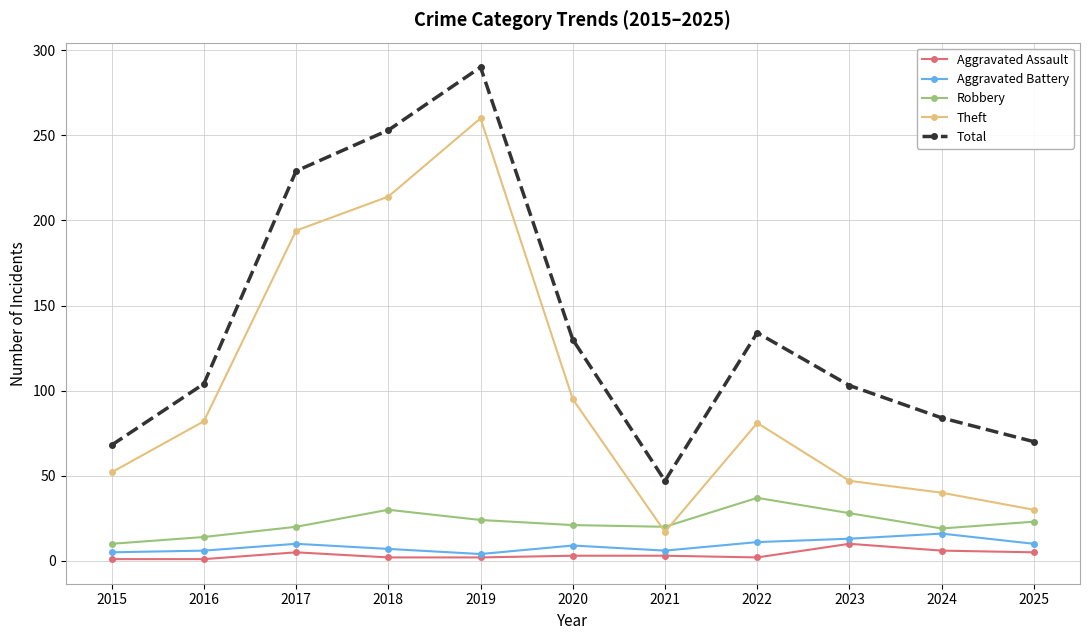

What is the highest value of the Aggravated Battery series?

16